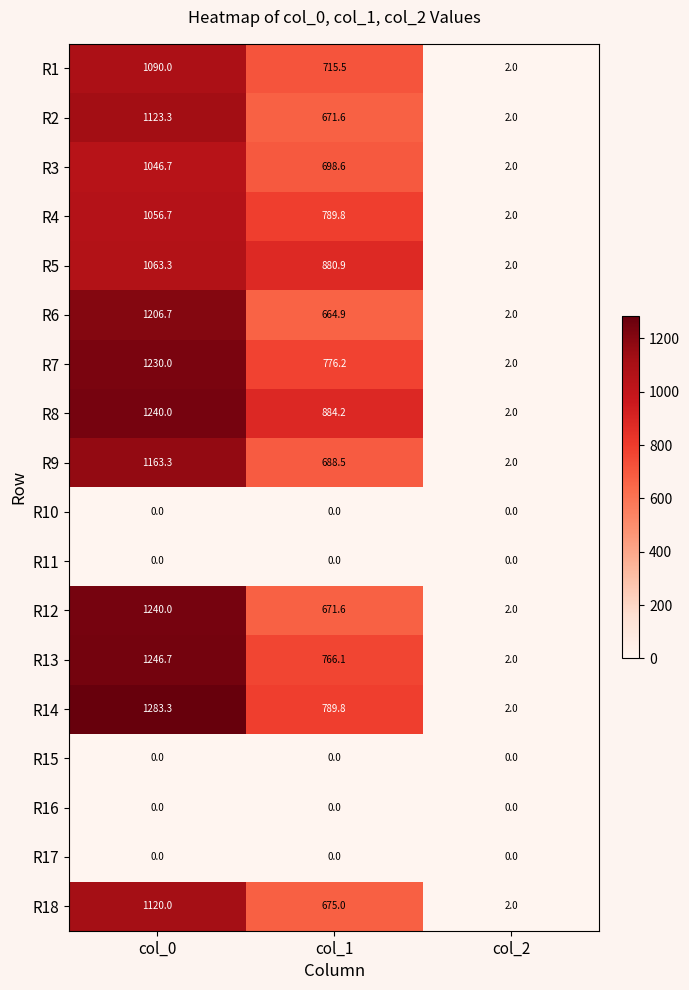

What is the average value of the R18 series?

599.0